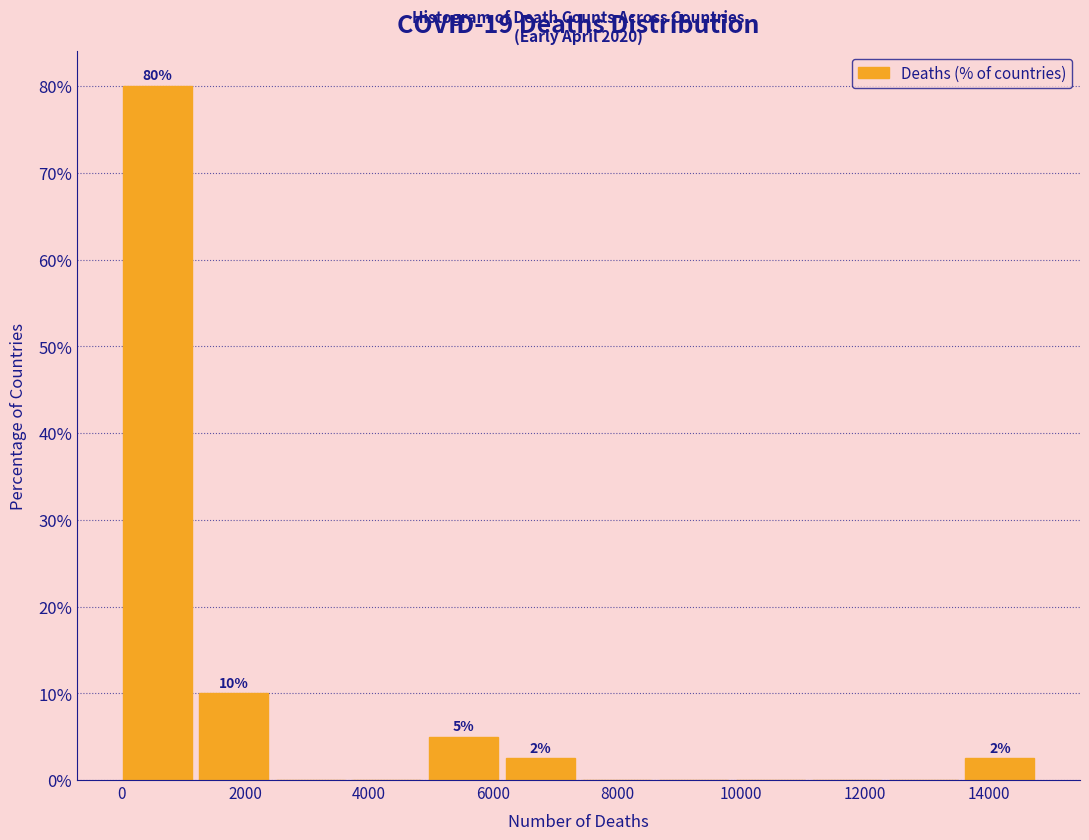

Over which range of the x-axis is the bar tallest?

0 to 1200